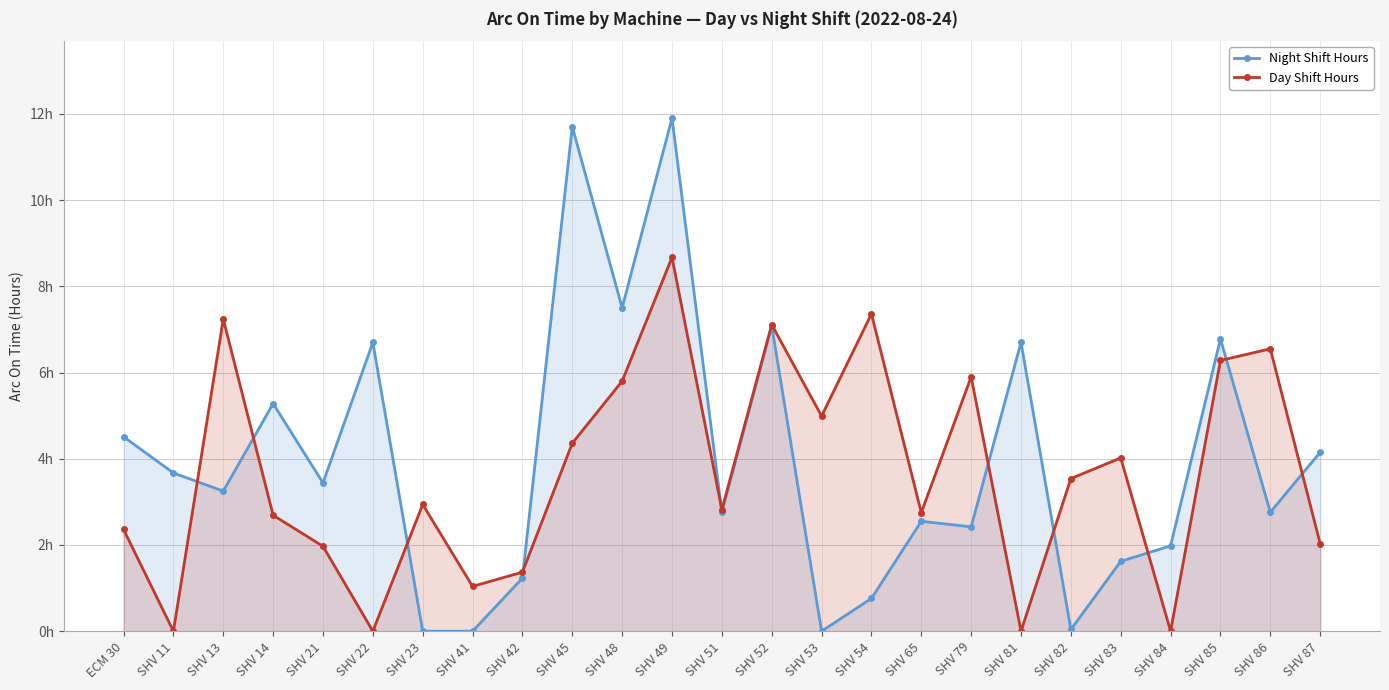

Is it true that Day Shift Hours equals 3.6 at SHV 14?

False